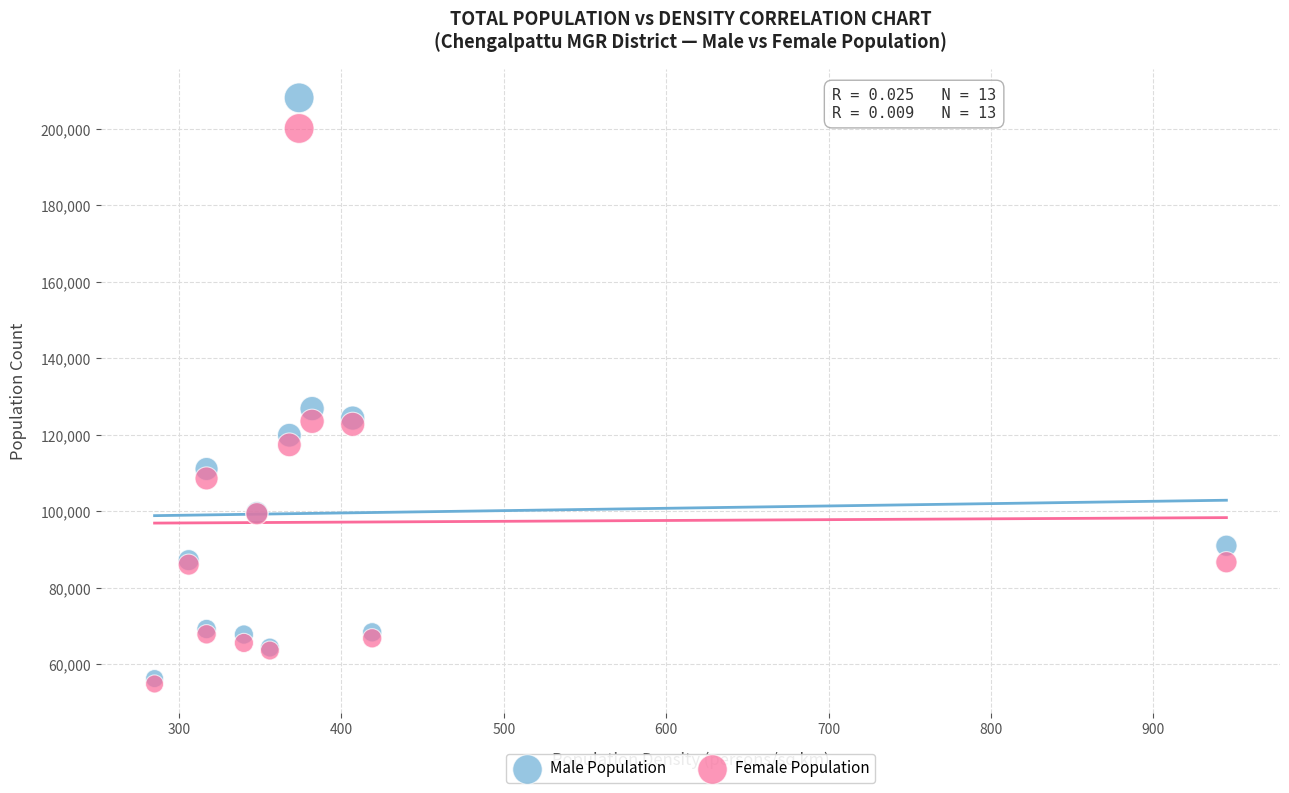

In the Male Population series, what Y value is closest to 132219?

126884